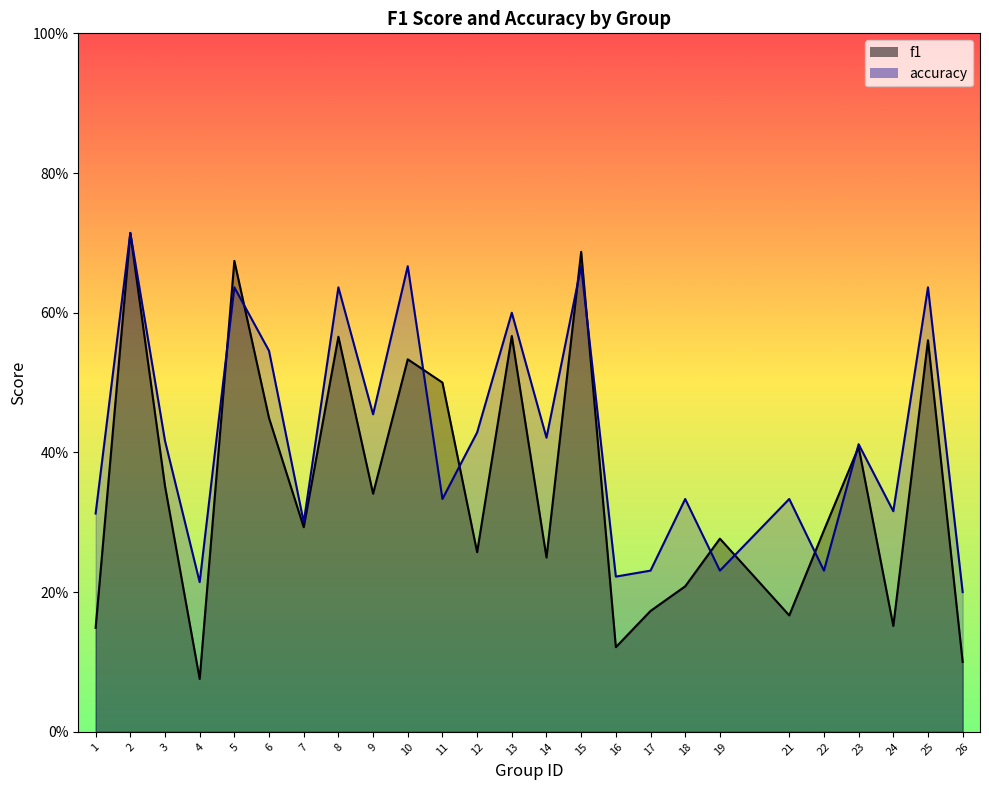

Where do accuracy and f1 first cross each other?

4 and 5